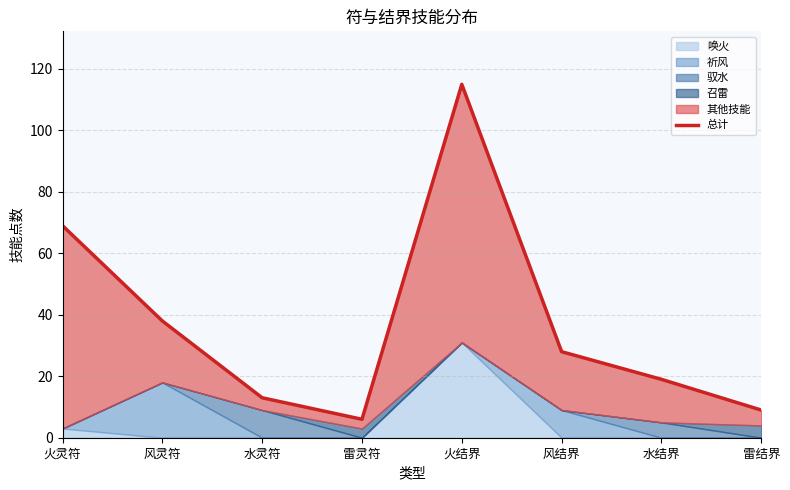

List the labels in order of value, largest first.

火结界, 火灵符, 风灵符, 风结界, 水结界, 水灵符, 雷结界, 雷灵符